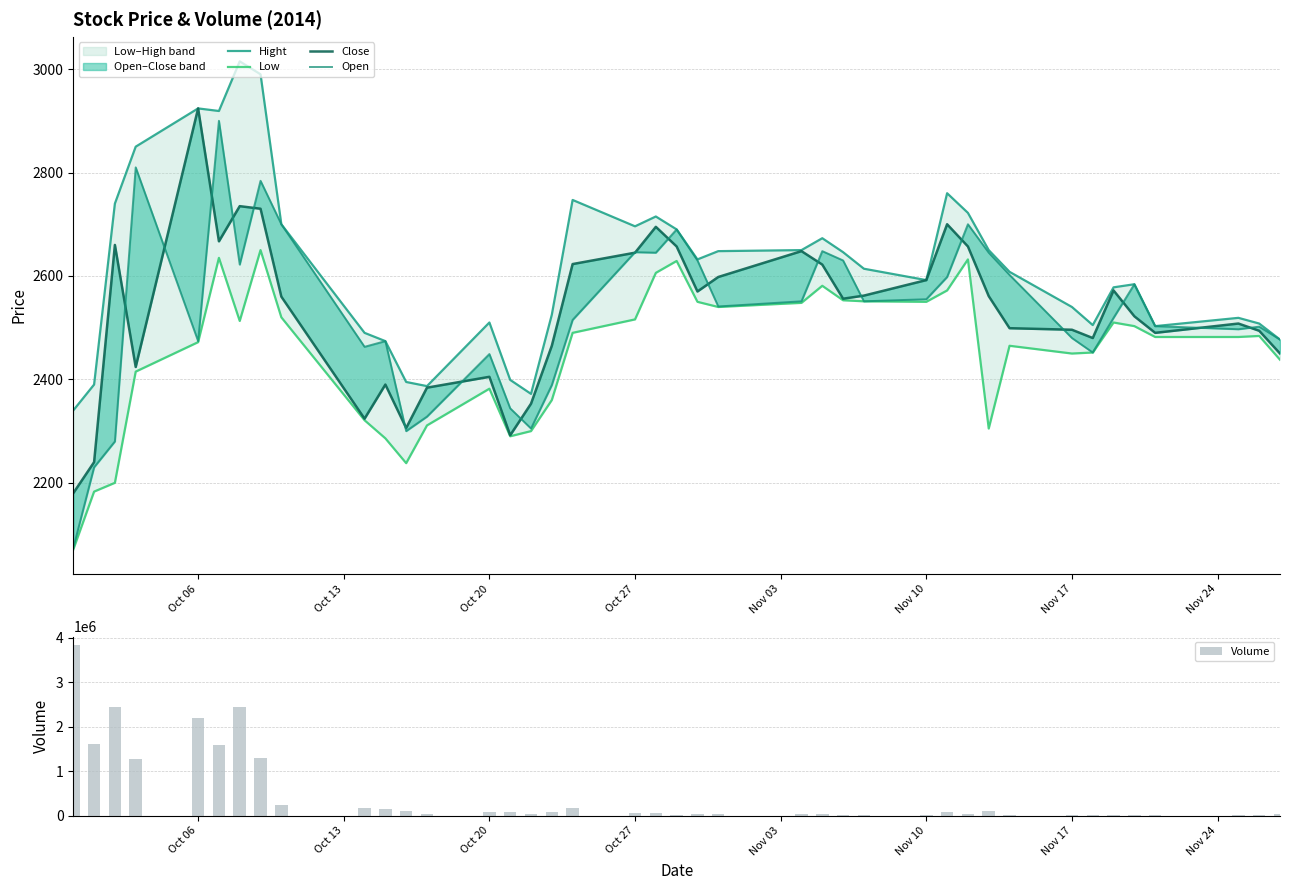

Does the chart contain stacked bars?

No